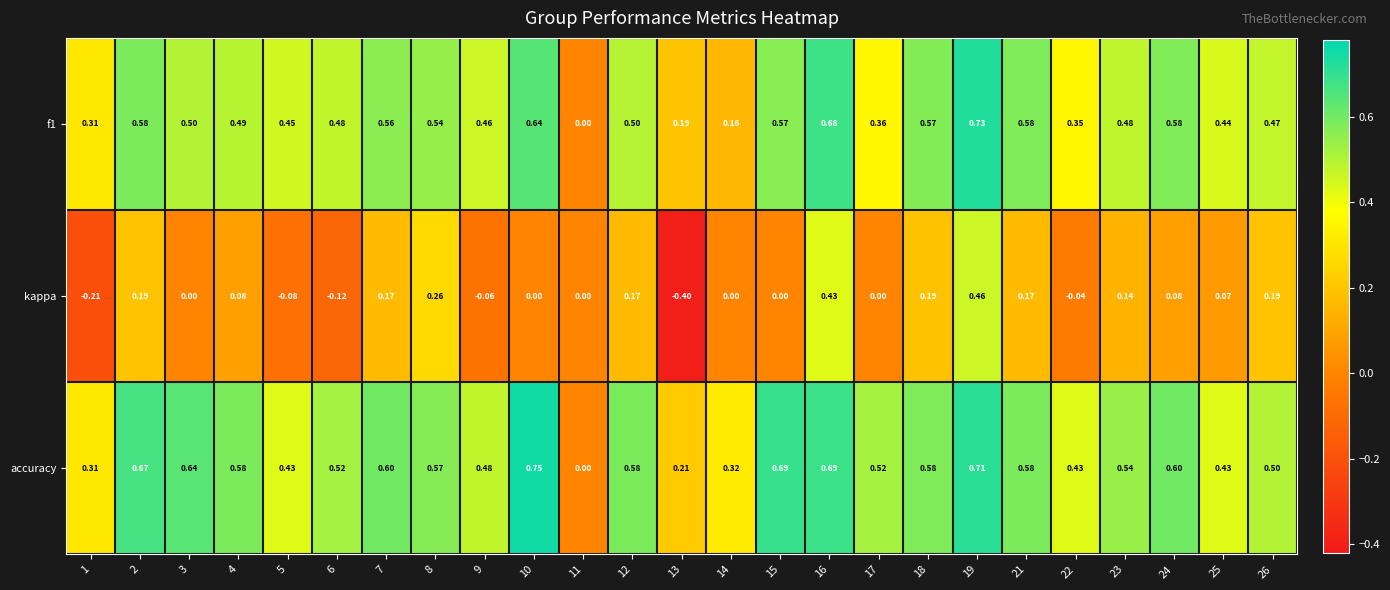

What is the smallest value displayed?

-0.4